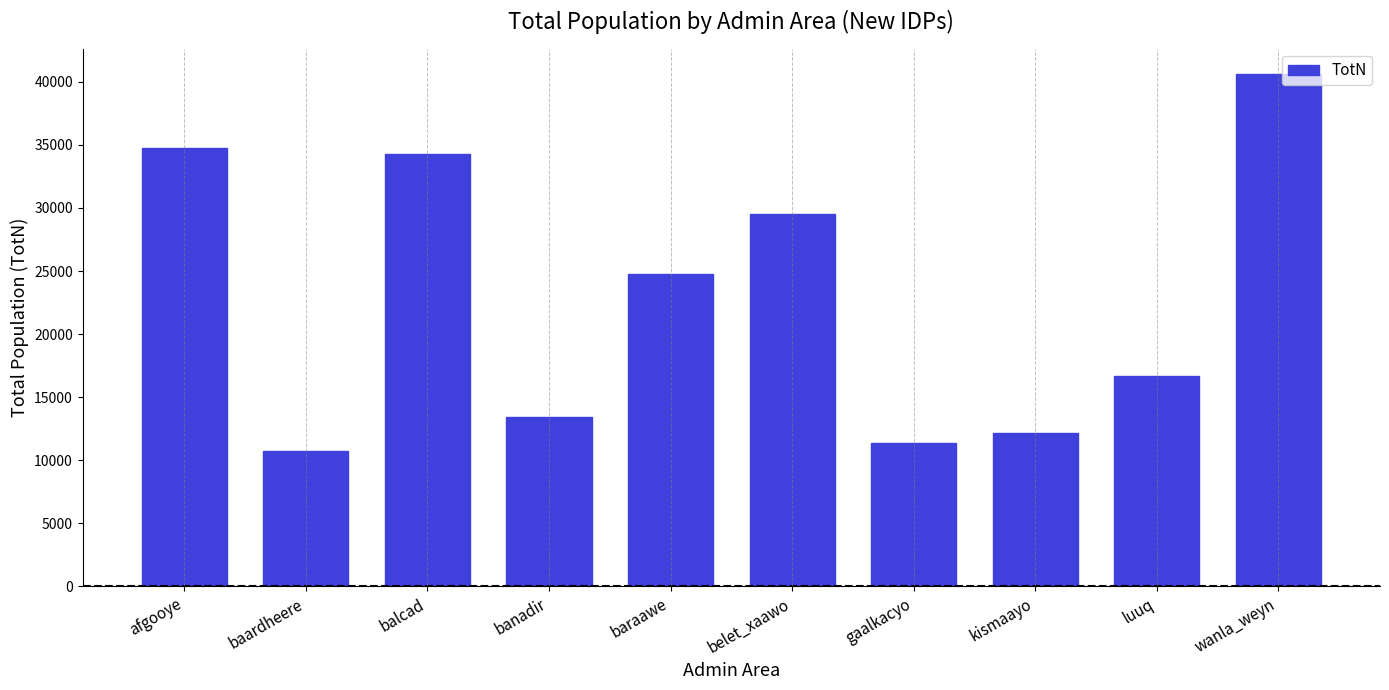

What is the smallest value displayed?

10759